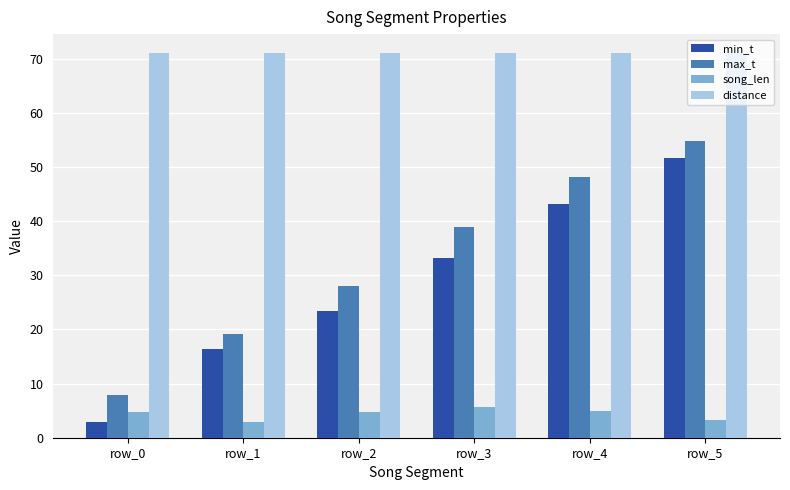

What is the total value across all series at row_2?

127.1